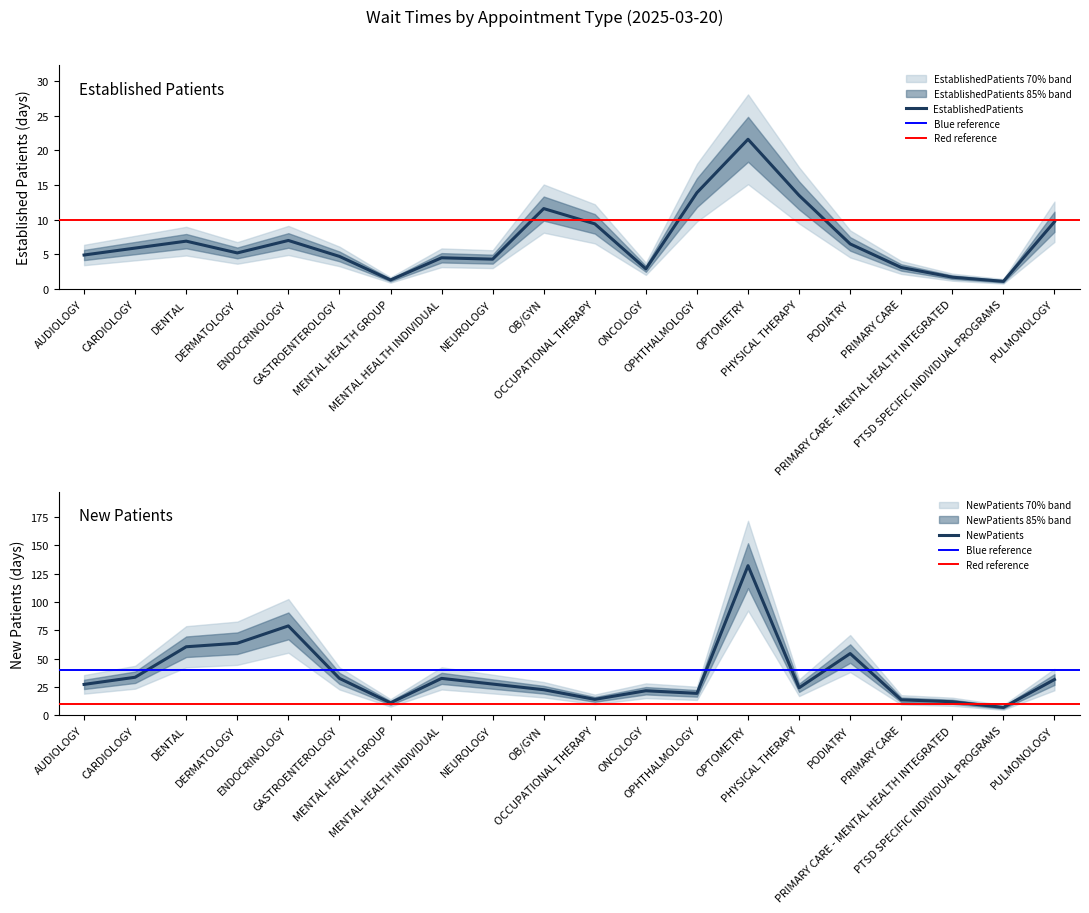

What is the difference between the EstablishedPatients values at MENTAL HEALTH INDIVIDUAL and DERMATOLOGY?

0.7